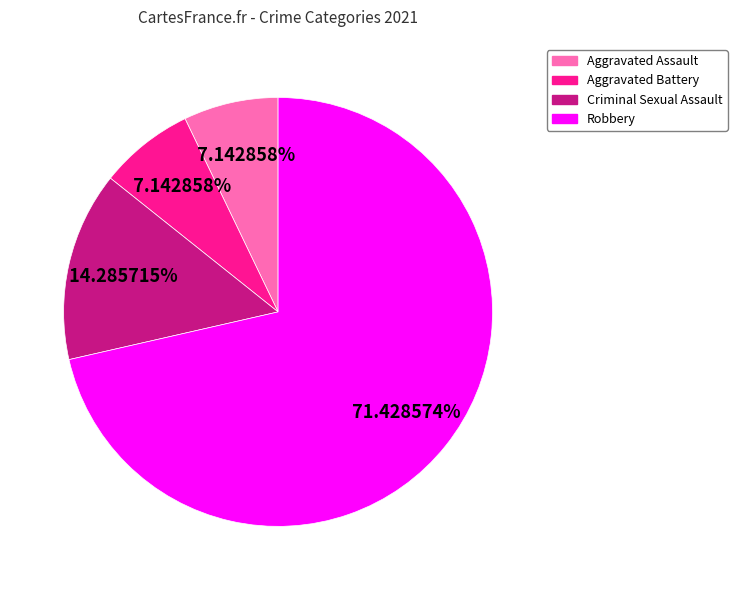

Which slice is the largest?

Robbery